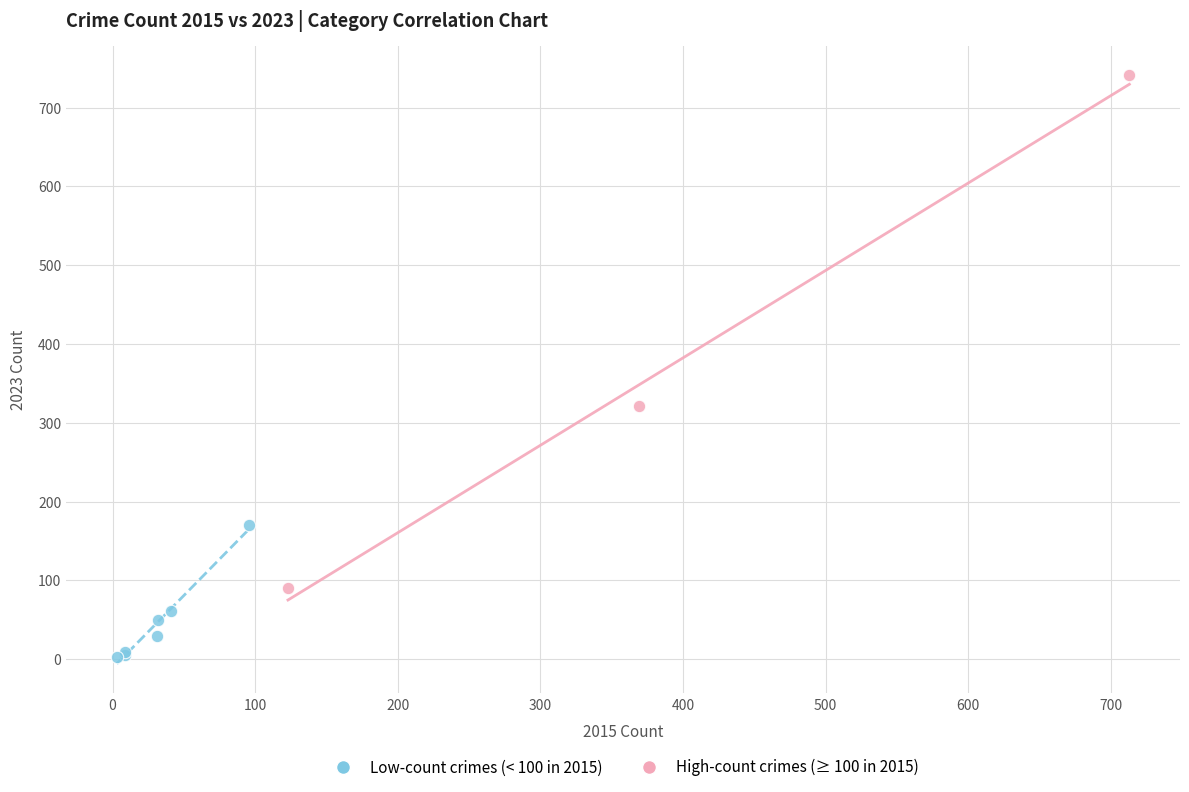

Which series has the widest spread of Y values?

High-count crimes (≥ 100 in 2015)